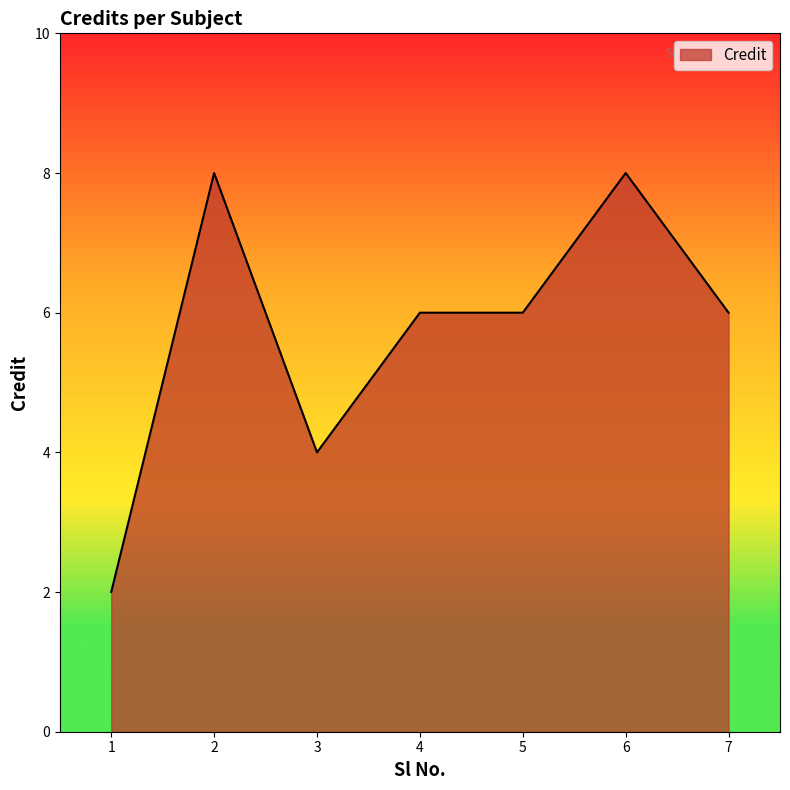

What is the change in value from 1 to 3?

+2